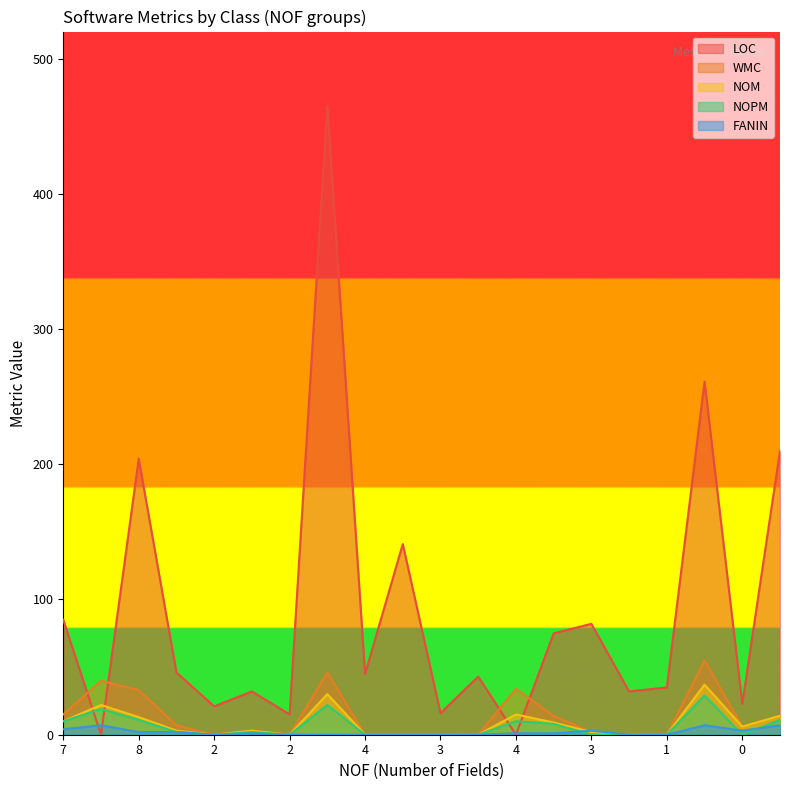

Which label corresponds to the smallest value in the chart?

1